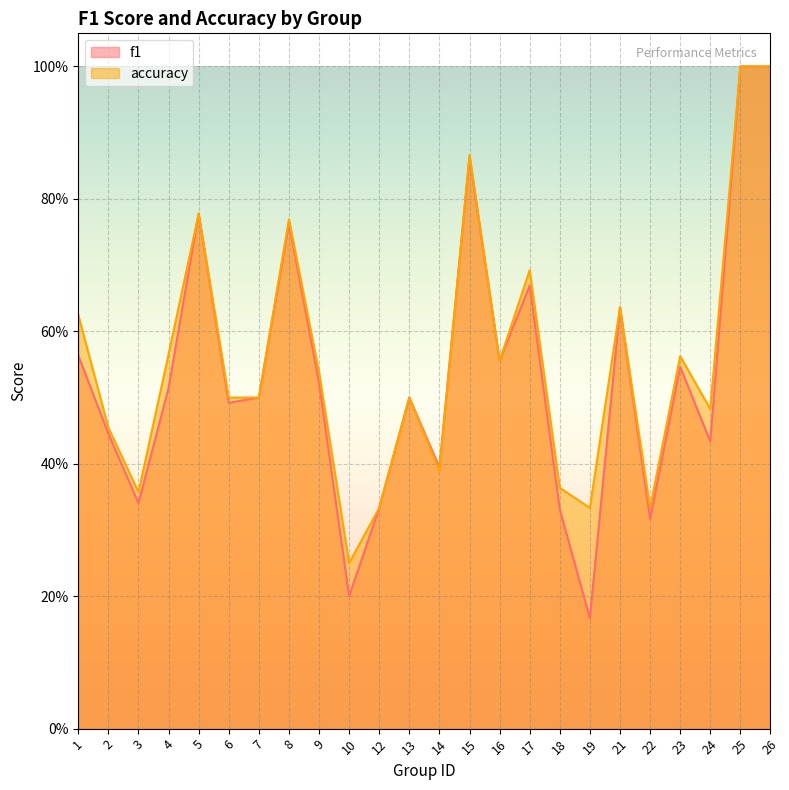

Reading left to right, transcribe all the data shown in this chart.

f1: 0.6	0.4	0.3	0.5	0.8	0.5	0.5	0.8	0.5	0.2	0.3	0.5	0.4	0.9	0.6	0.7	0.3	0.2	0.6	0.3	0.5	0.4	1.0	1.0
accuracy: 0.6	0.5	0.4	0.6	0.8	0.5	0.5	0.8	0.5	0.2	0.3	0.5	0.4	0.9	0.6	0.7	0.4	0.3	0.6	0.3	0.6	0.5	1.0	1.0